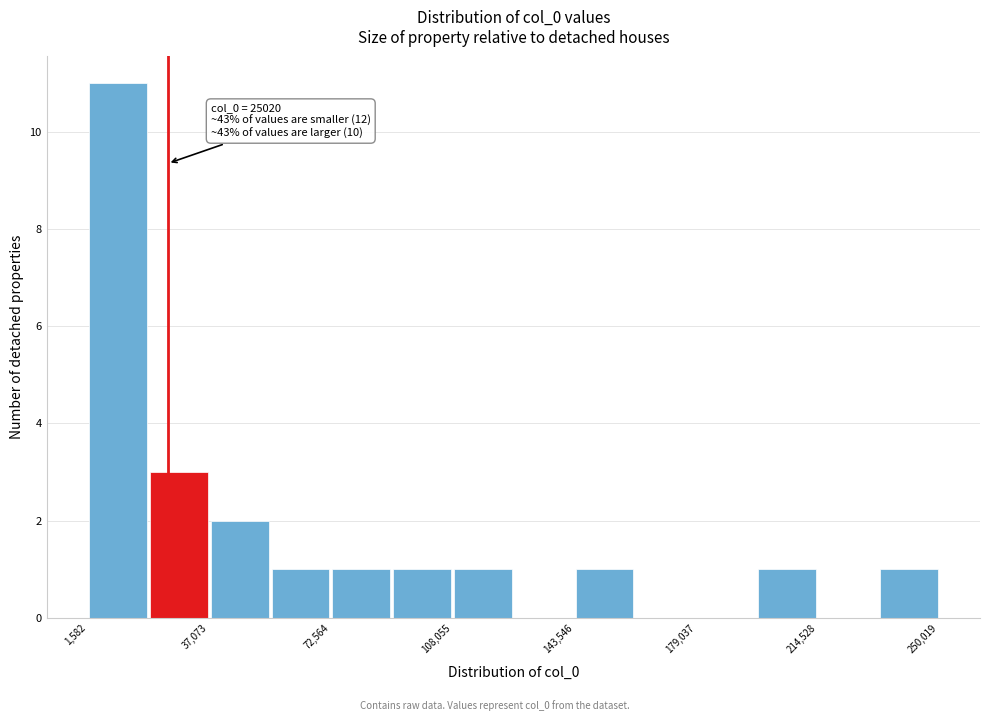

Read against the x-axis, roughly where is the centre of the tallest bar?

10000